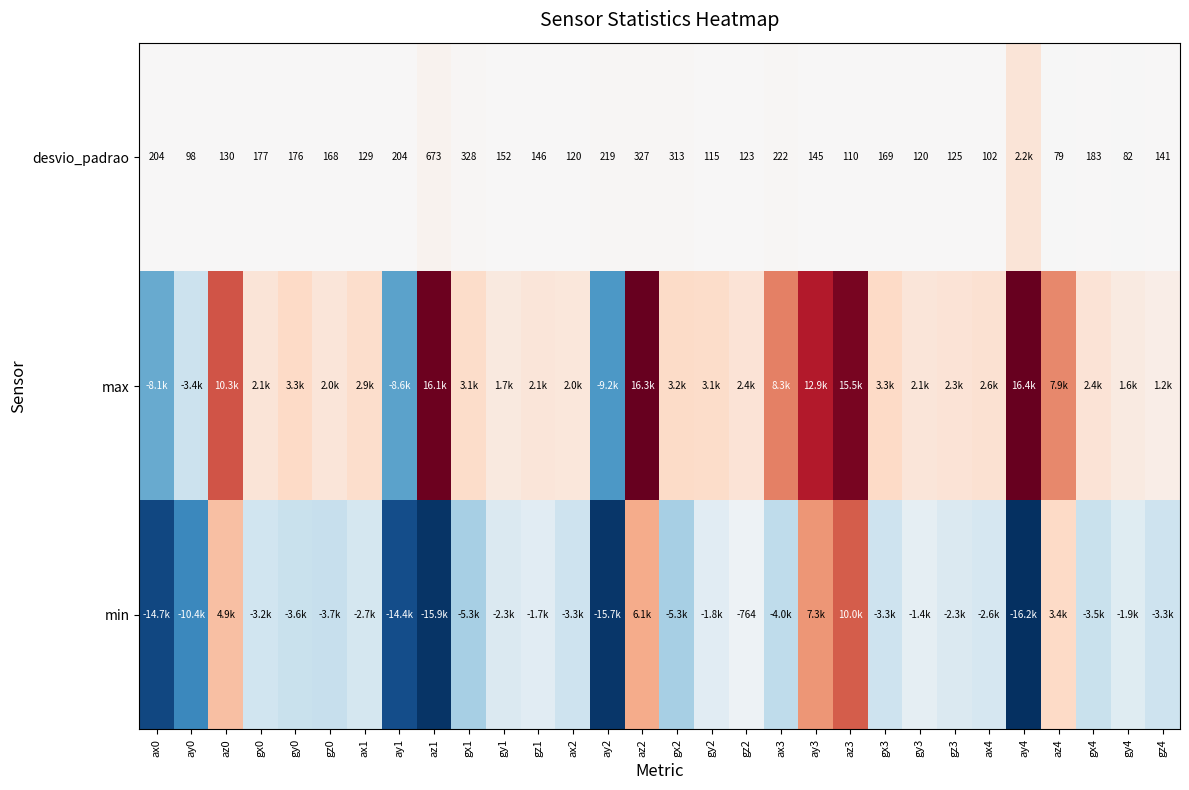

What is the total value across all series at gx2?

-1788.3